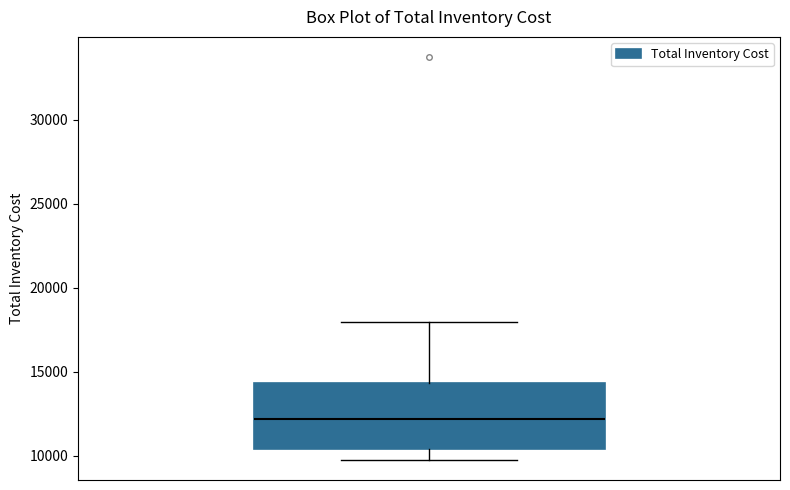

Transcribe this box plot: give where the median line is, the range the box spans, and where the two whiskers end, as read against the y-axis. The values are not printed on the chart, so give them approximately, as read against the axis.

median 12000, box 10500 to 14500, whiskers 10000 to 18000